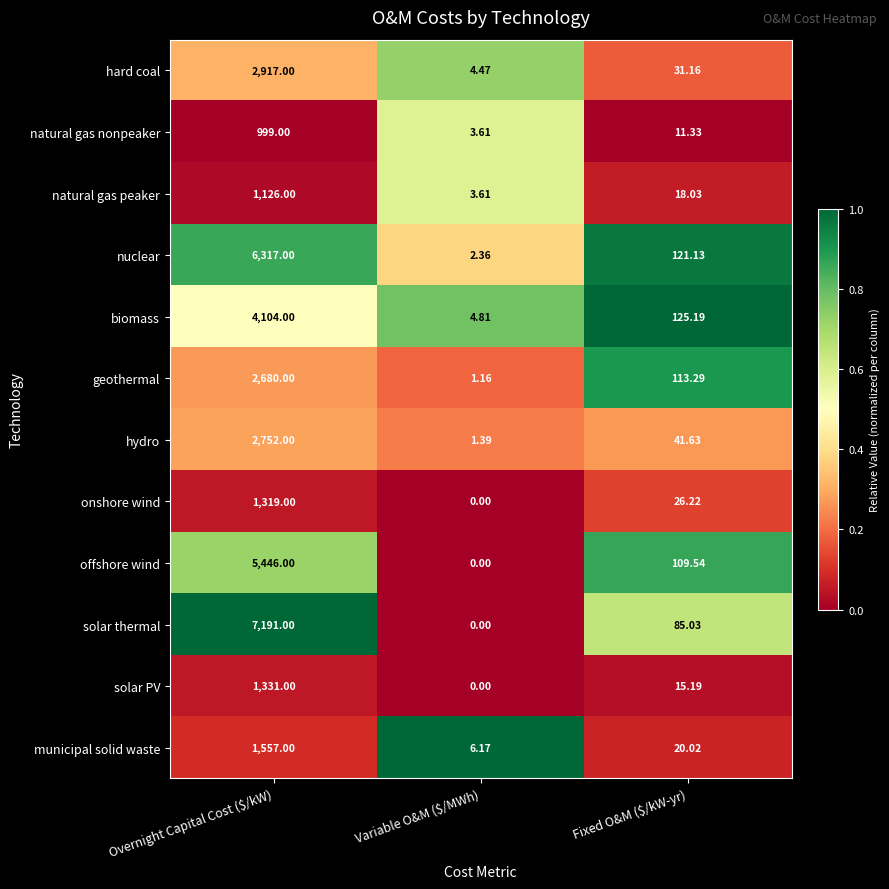

Rank the series at Fixed O&M ($/kW-yr) from highest to lowest value.

biomass, nuclear, geothermal, offshore wind, solar thermal, hydro, hard coal, onshore wind, municipal solid waste, natural gas peaker, solar PV, natural gas nonpeaker